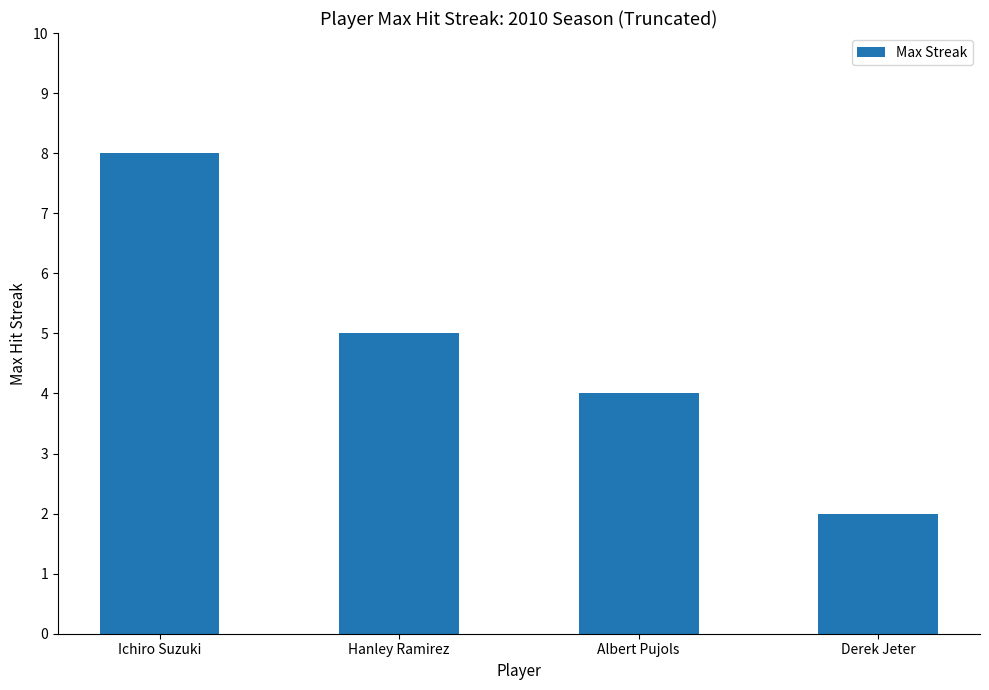

List the labels in order of value, smallest first.

Derek Jeter, Albert Pujols, Hanley Ramirez, Ichiro Suzuki